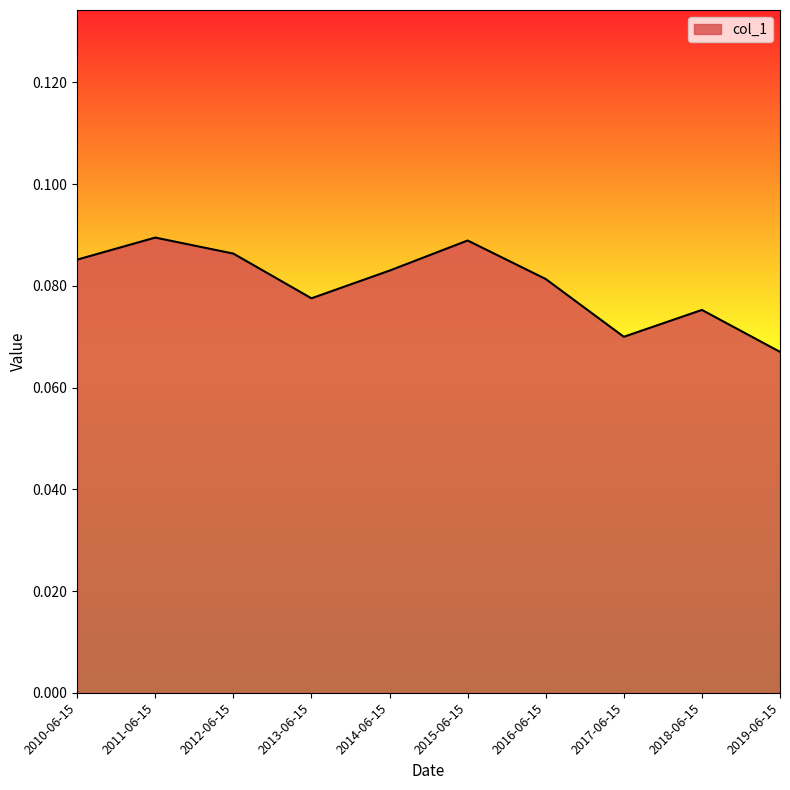

What position from the left is 2013-06-15?

4